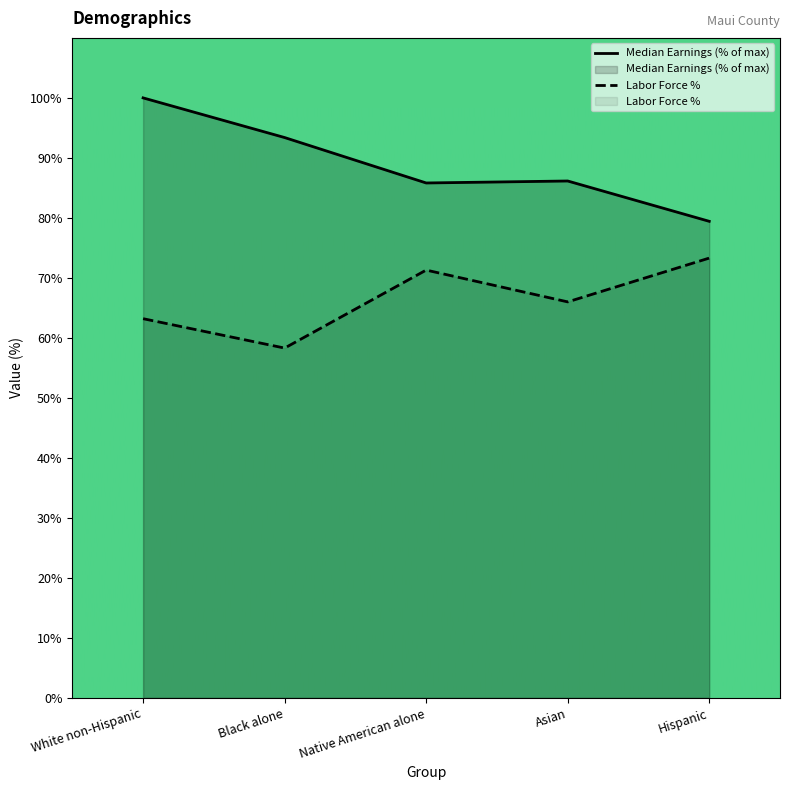

What is the total value across all series at White non-Hispanic?

163.2